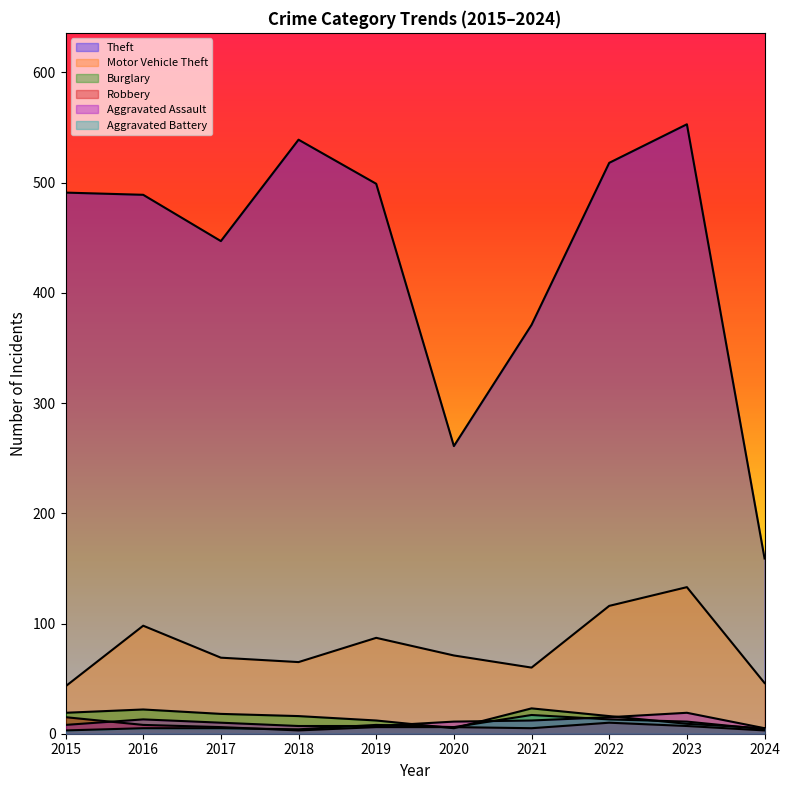

Reading left to right, transcribe all the data shown in this chart.

Theft: 491	489	447	539	499	261	371	518	553	159
Motor Vehicle Theft: 43	98	69	65	87	71	60	116	133	46
Burglary: 19	22	18	16	12	5	23	16	9	5
Robbery: 15	8	6	3	6	6	5	10	7	3
Aggravated Assault: 8	13	10	7	7	11	12	15	19	5
Aggravated Battery: 3	5	5	4	8	6	17	13	11	4